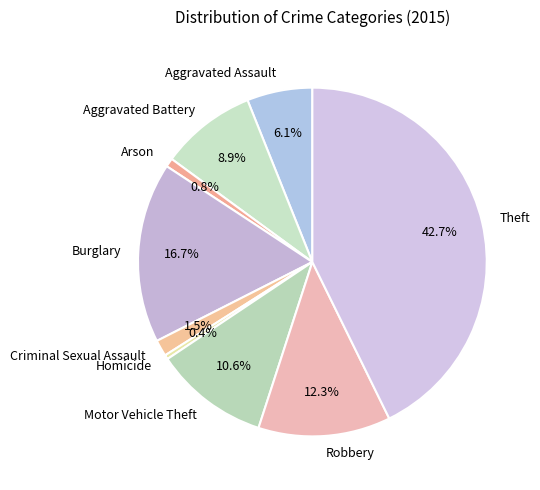

To the nearest percent, what is the difference between the largest and smallest slice percentages?

42%